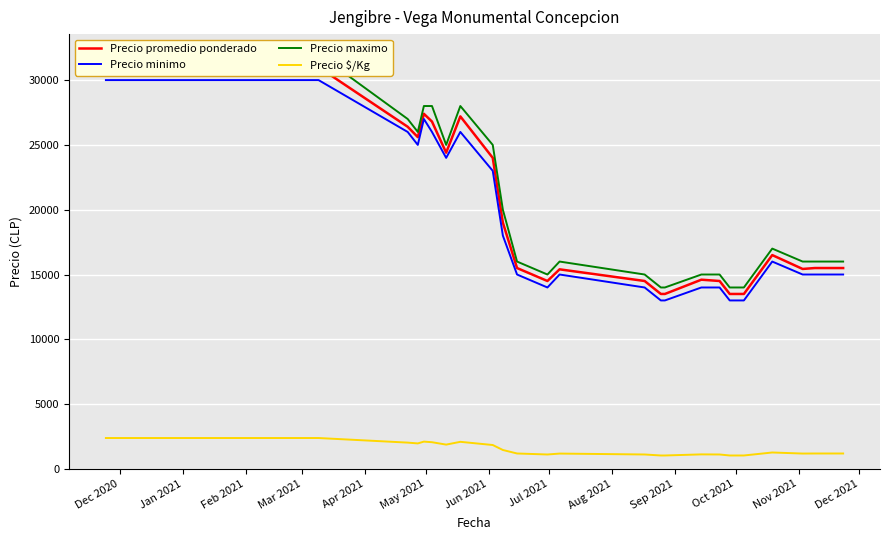

What is the maximum value for Precio $/Kg?

2385